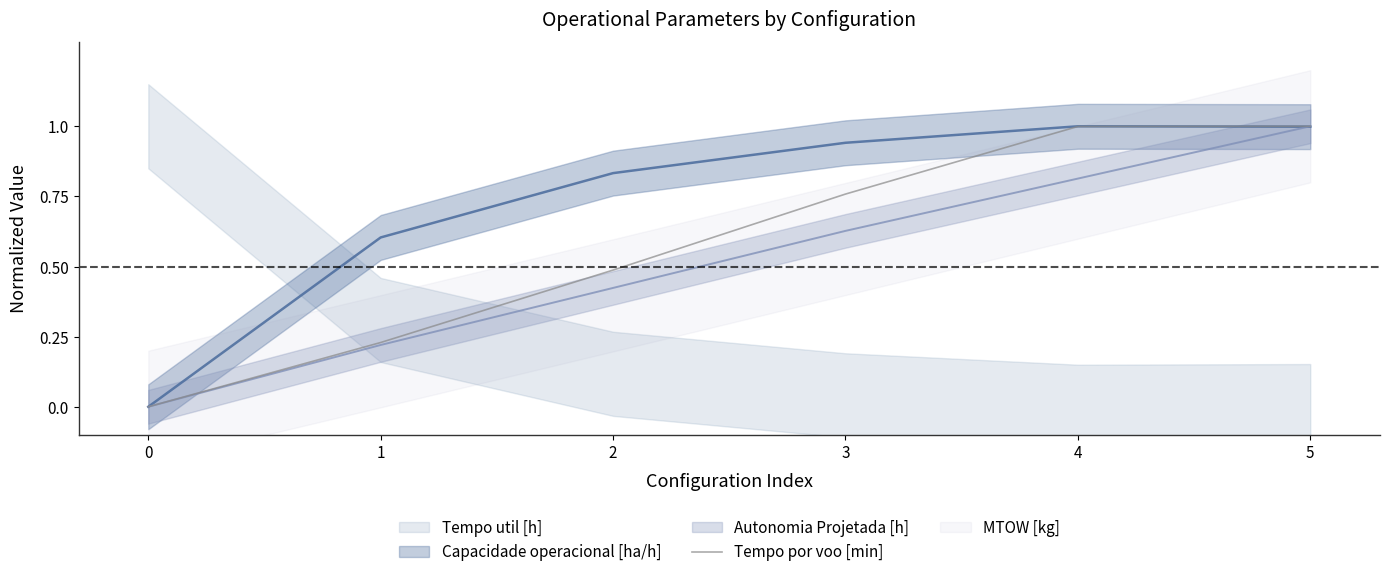

What is the maximum value for Tempo por voo [min]?

1.0